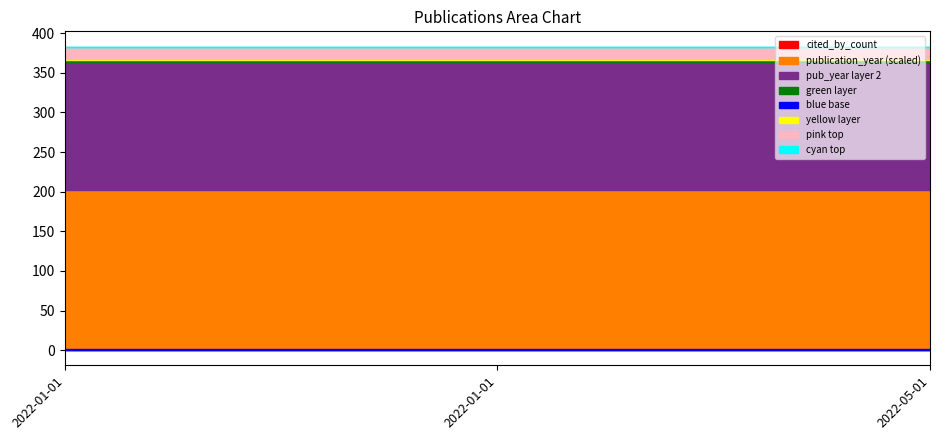

Where is publication_year nearest to the value 2022?

2022-01-01